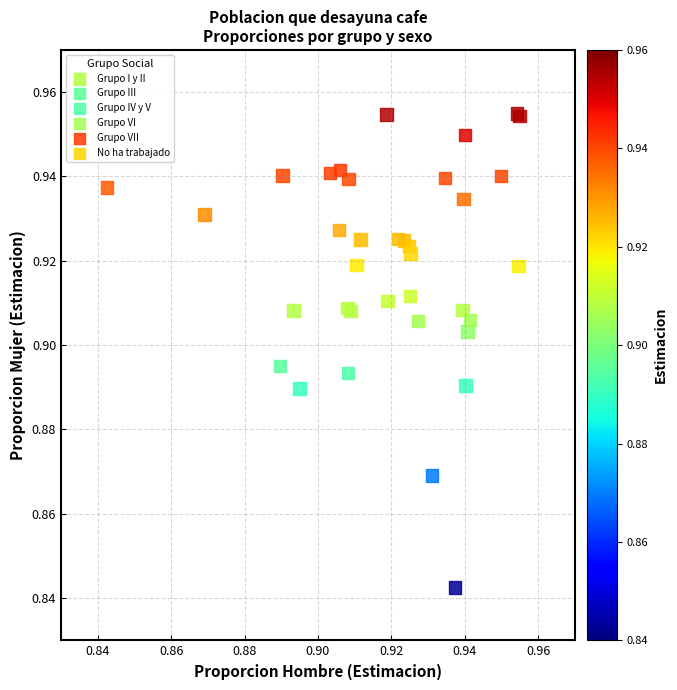

Which series has the widest spread of Y values?

No ha trabajado